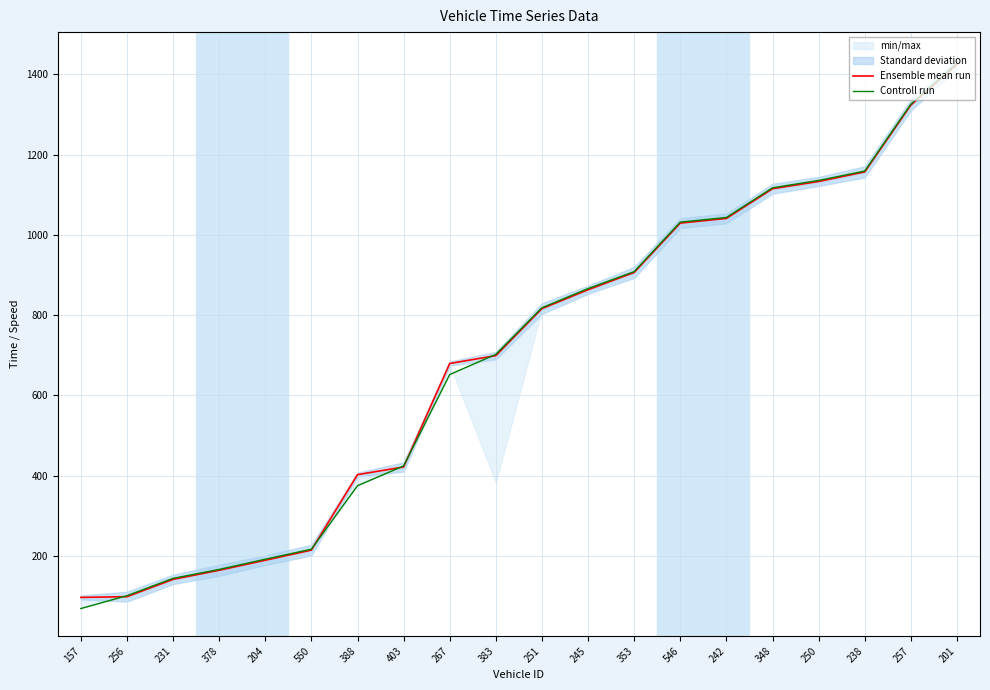

Which series has the largest total across all categories?

Ensemble mean run